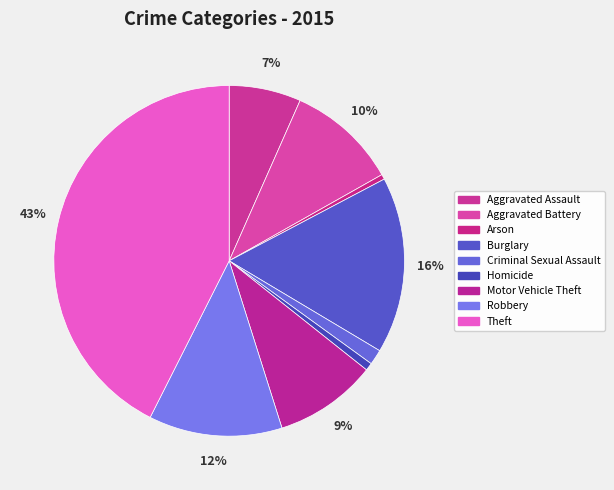

Between Burglary and Homicide, which is larger?

Burglary